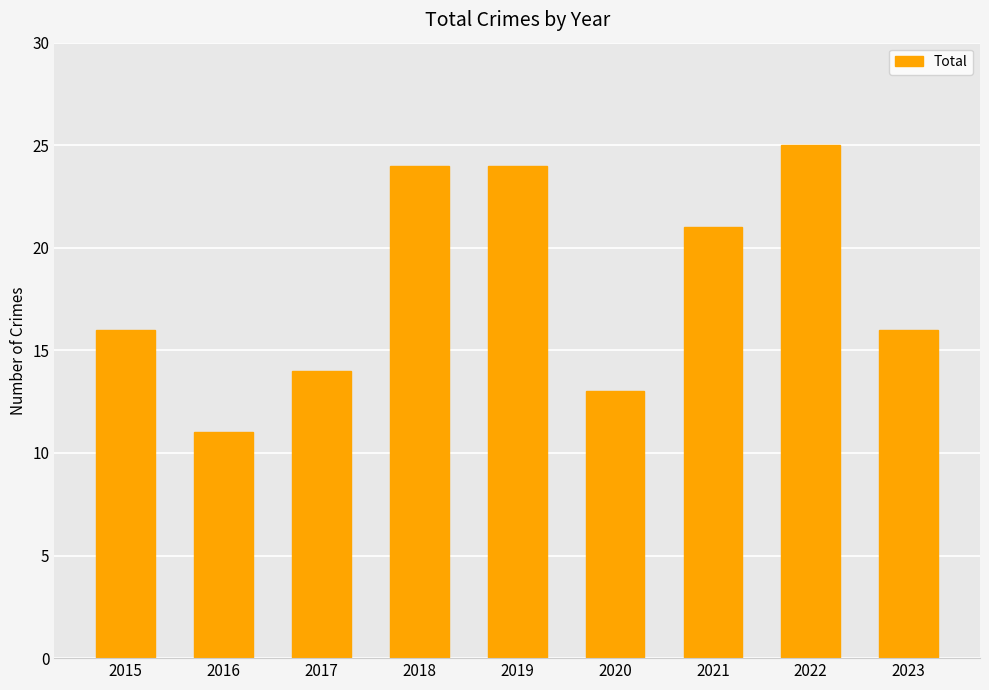

At which category does the chart reach its minimum across all series?

2016